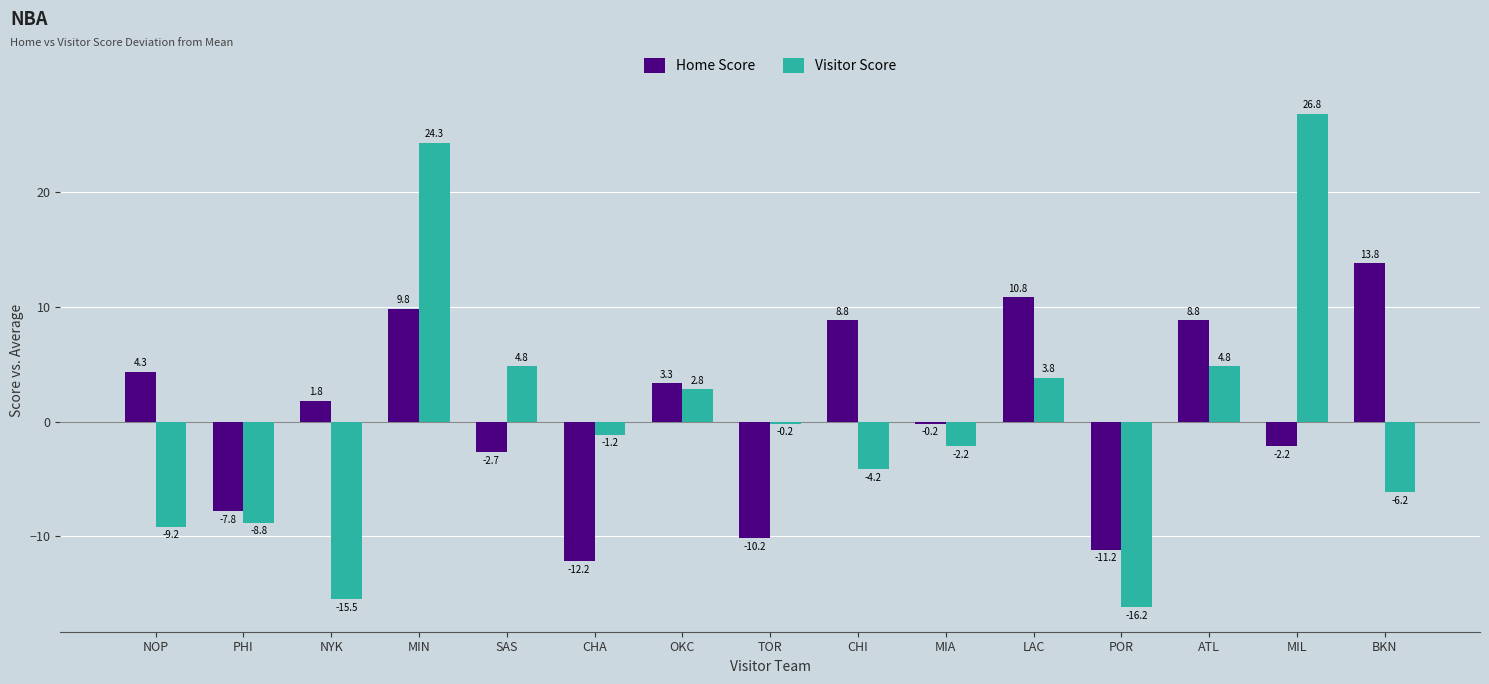

Where is Home Score nearest to the value 0?

MIA